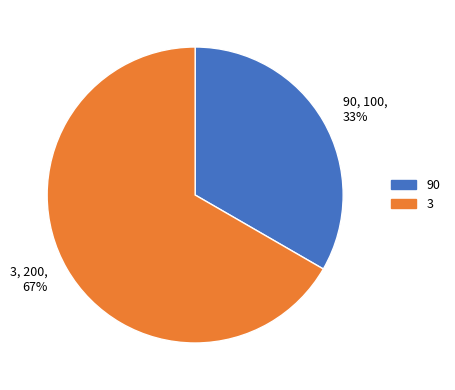

To the nearest percent, what is the combined percentage of 3 and 90?

100%